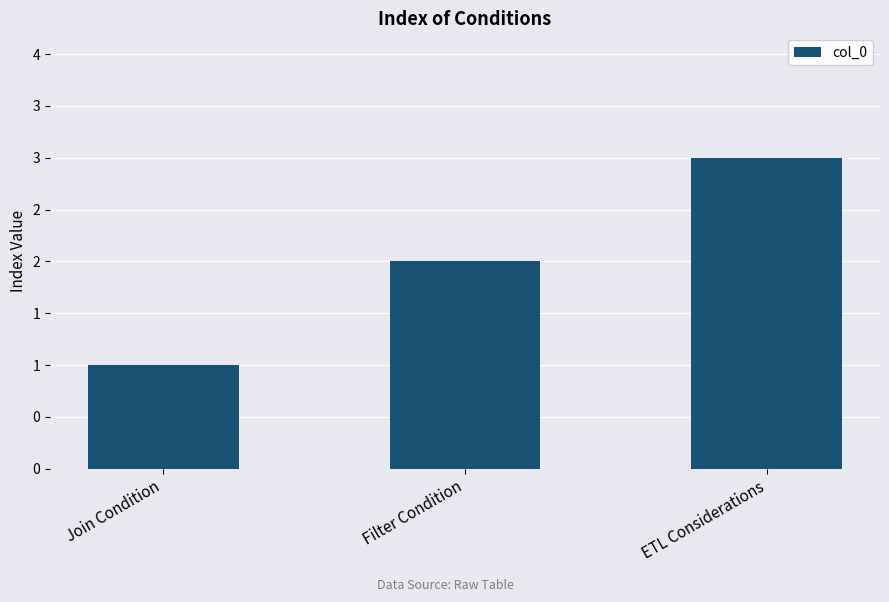

What is the label of the 2nd bar from the left?

Filter Condition